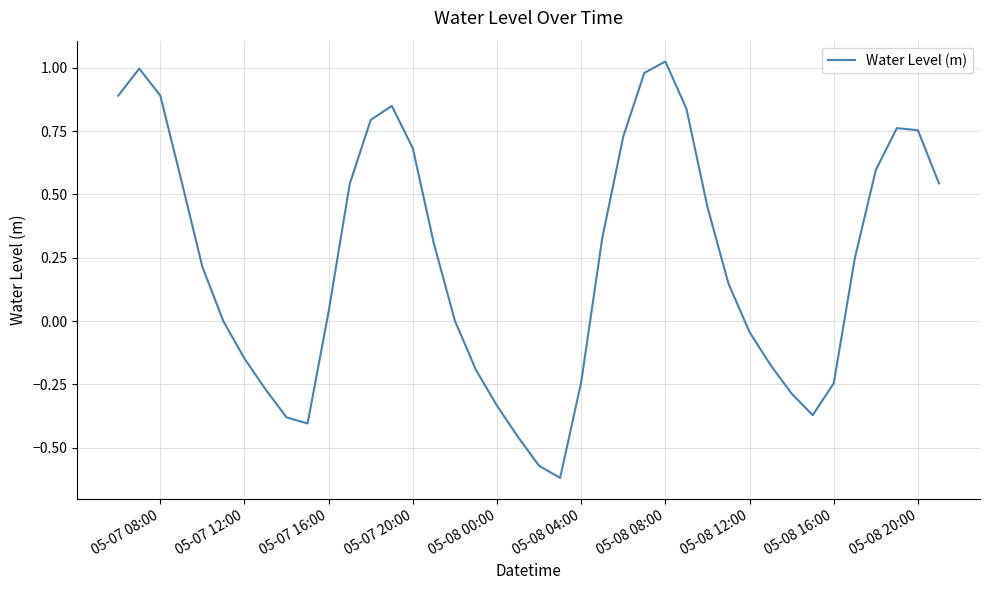

What is the difference between the maximum and minimum values?

1.6